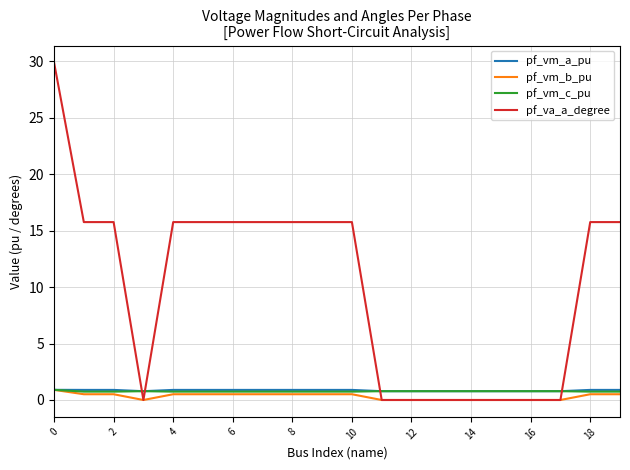

Which series has the largest total across all categories?

pf_va_a_degree